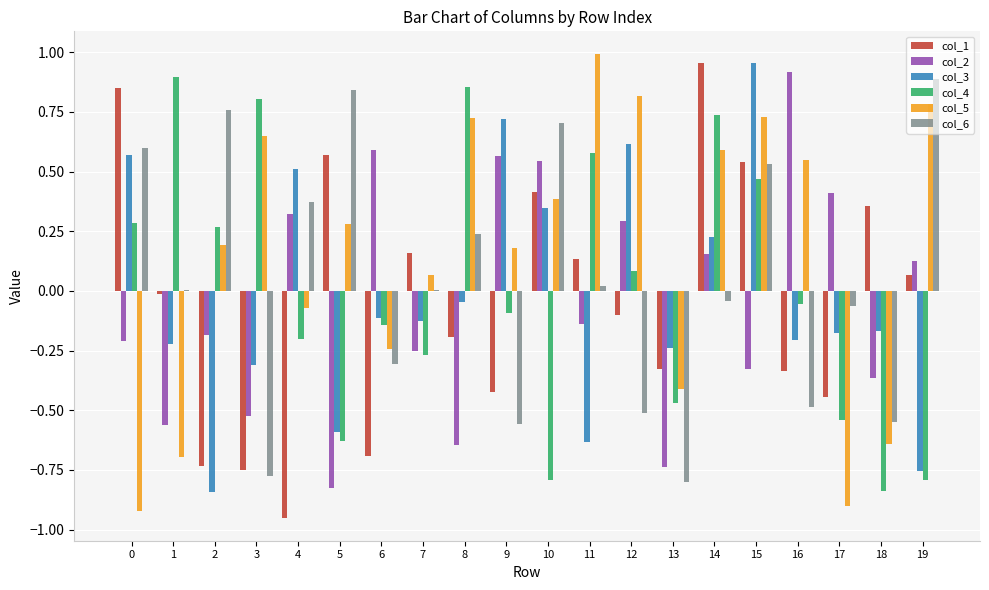

Which series has the largest total across all categories?

col_5